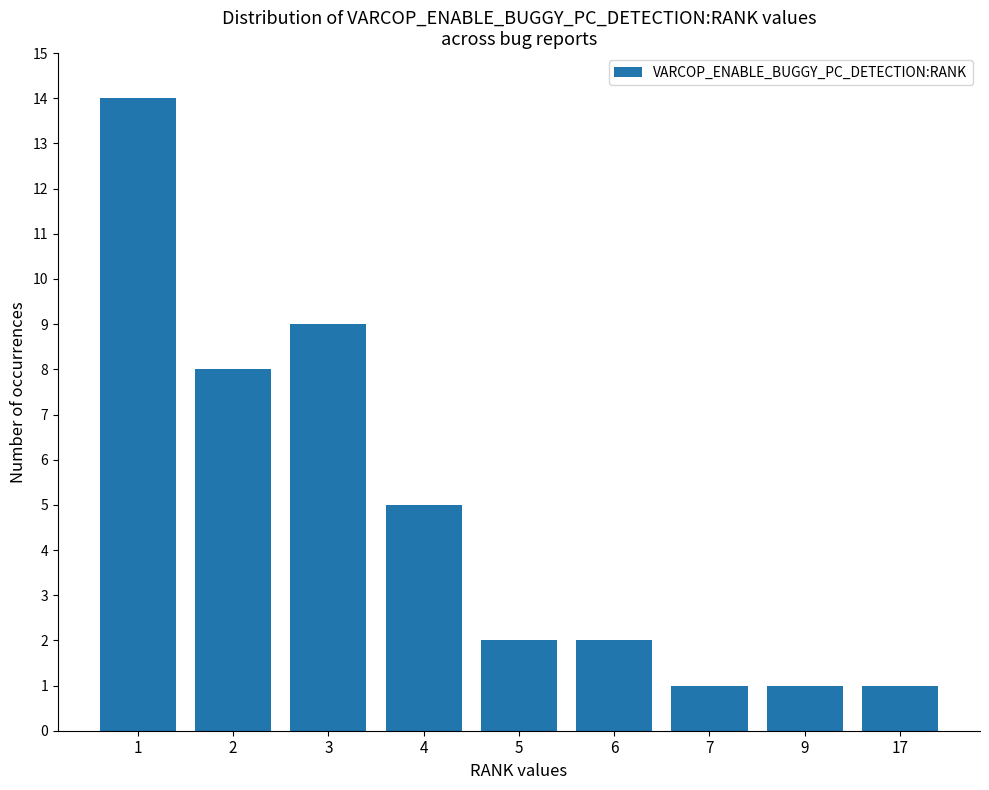

What is the change in value from 3 to 7?

-8